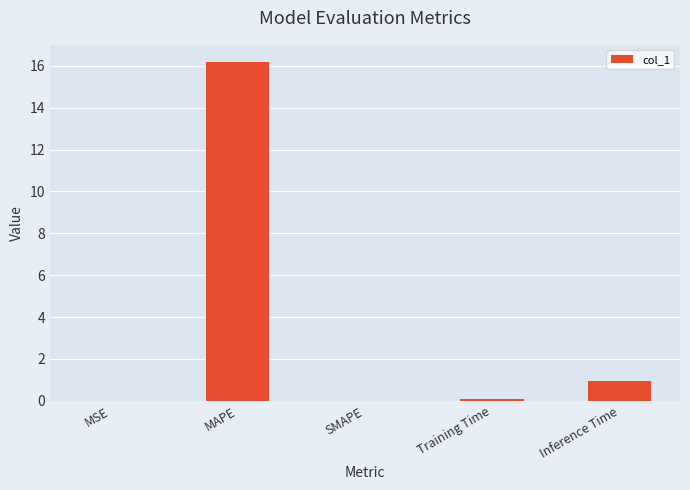

Are the bars horizontal?

No